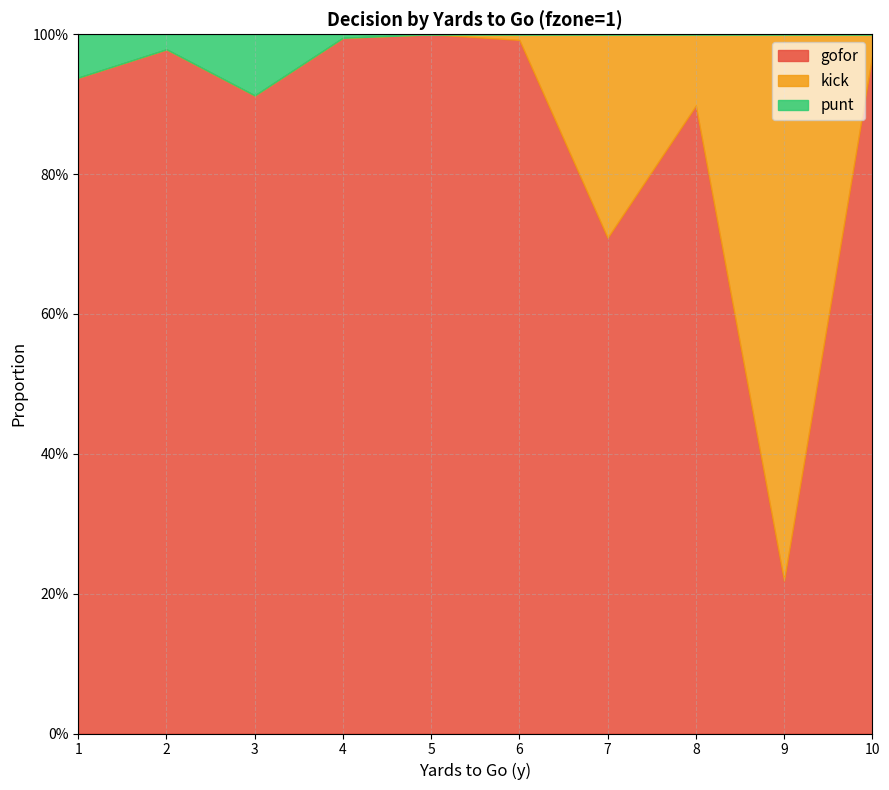

Reading left to right, transcribe all the data shown in this chart.

gofor: 0.9	1.0	0.9	1.0	1.0	1.0	0.7	0.9	0.2	1.0
punt: 0.1	0.0	0.1	0.0	0.0	0.0	0.0	0.0	0.0	0.0
kick: 0.0	0.0	0.0	0.0	0.0	0.0	0.3	0.1	0.8	0.0